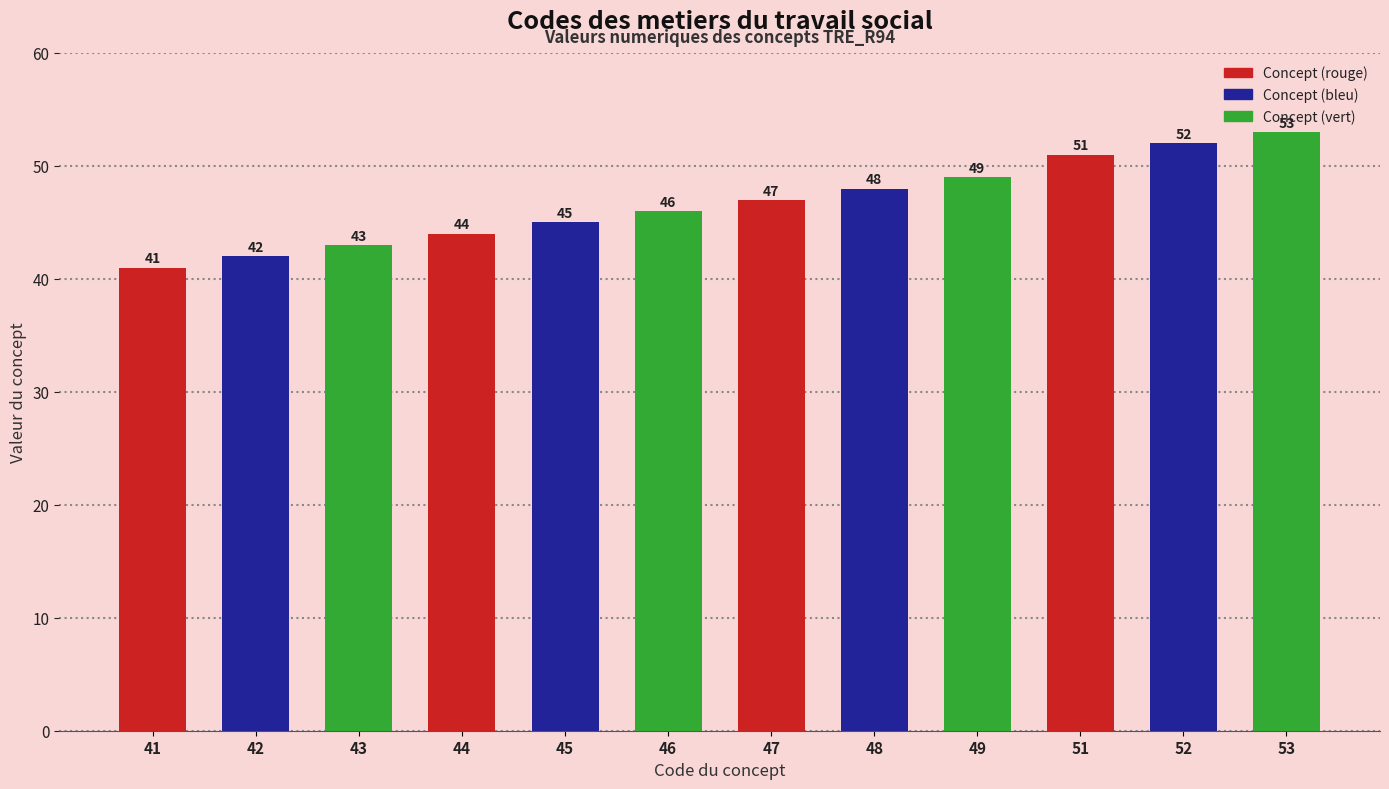

How many bars are there in total?

12